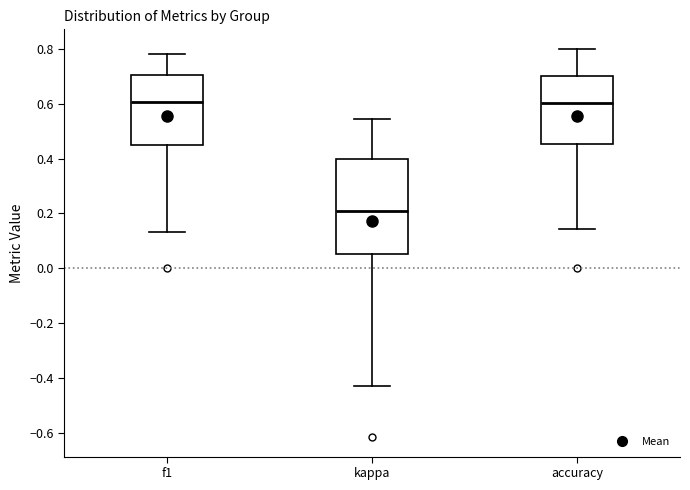

Reading left to right, read every box against the y-axis: the position of its median line, the range the box covers, and the ends of its whiskers. The values are not printed on the chart, so give them approximately, as read against the axis.

f1: median 0.60, box 0.46 to 0.70, whiskers 0.14 to 0.78
kappa: median 0.20, box 0.06 to 0.40, whiskers -0.42 to 0.54
accuracy: median 0.60, box 0.46 to 0.70, whiskers 0.14 to 0.80